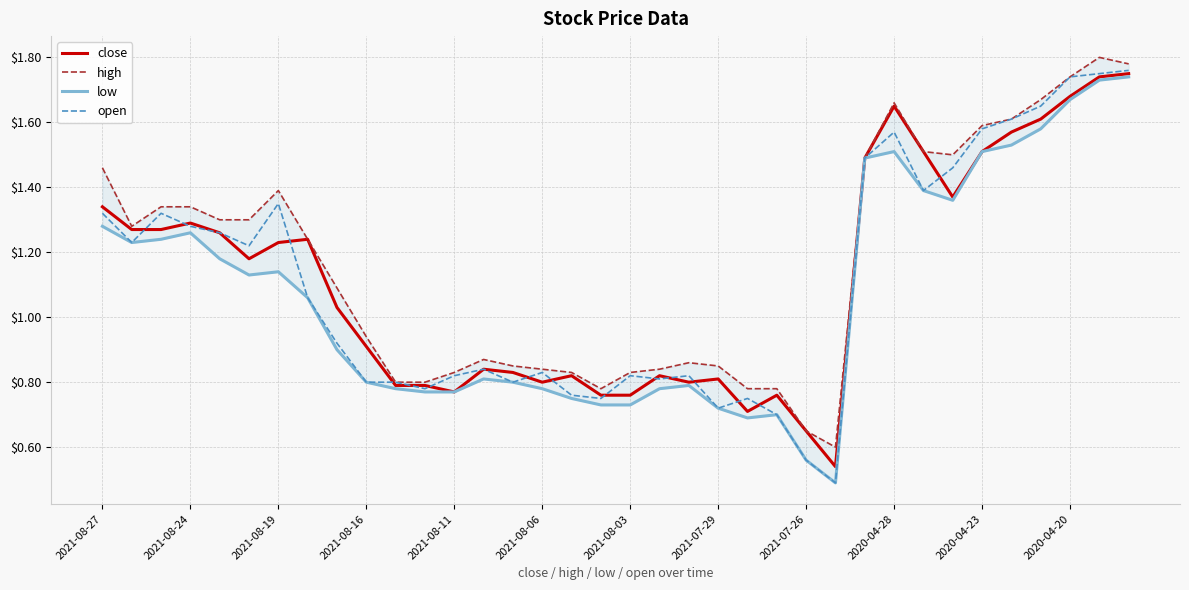

True or false: close has a value of 1.3 at 2021-08-24.

True